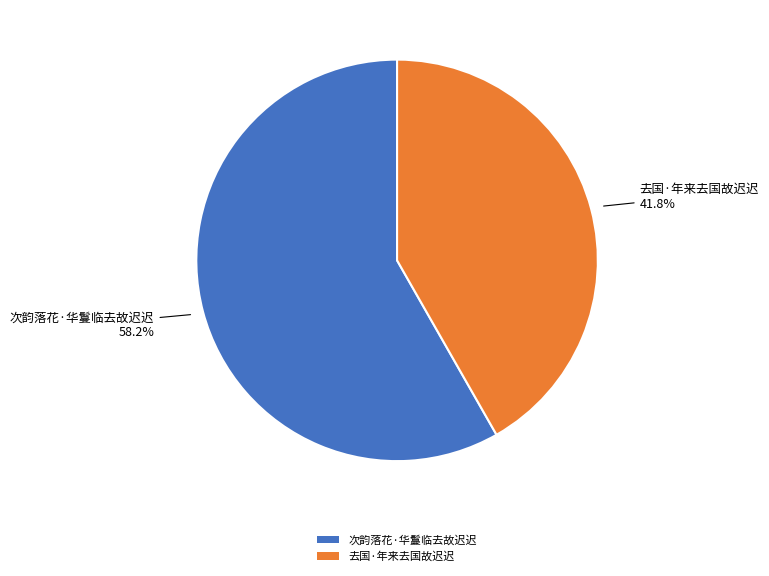

Count the number of slices in the pie.

2